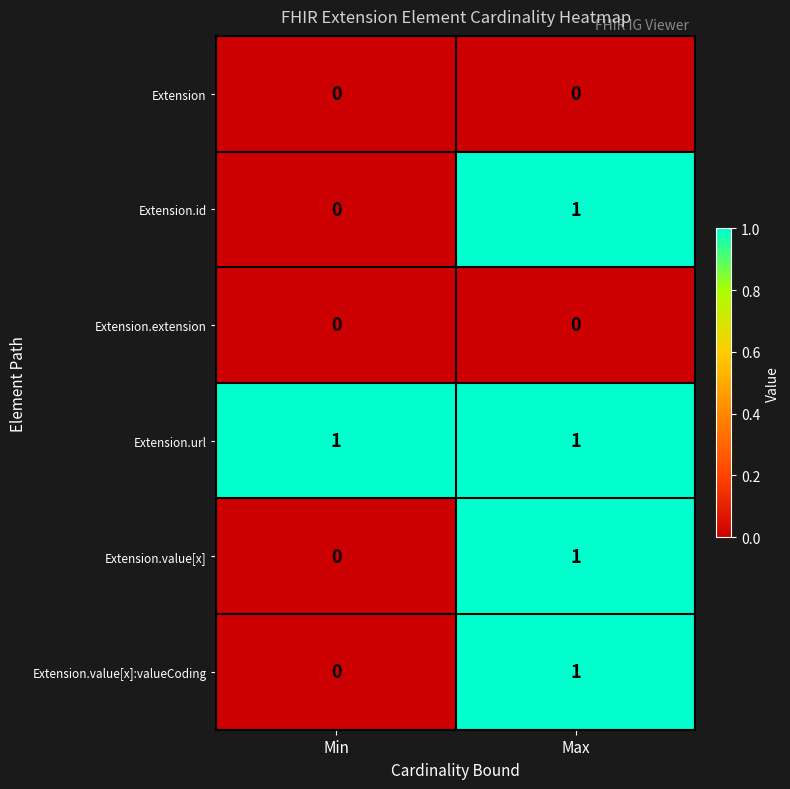

At how many categories does at least one series exceed 0?

2